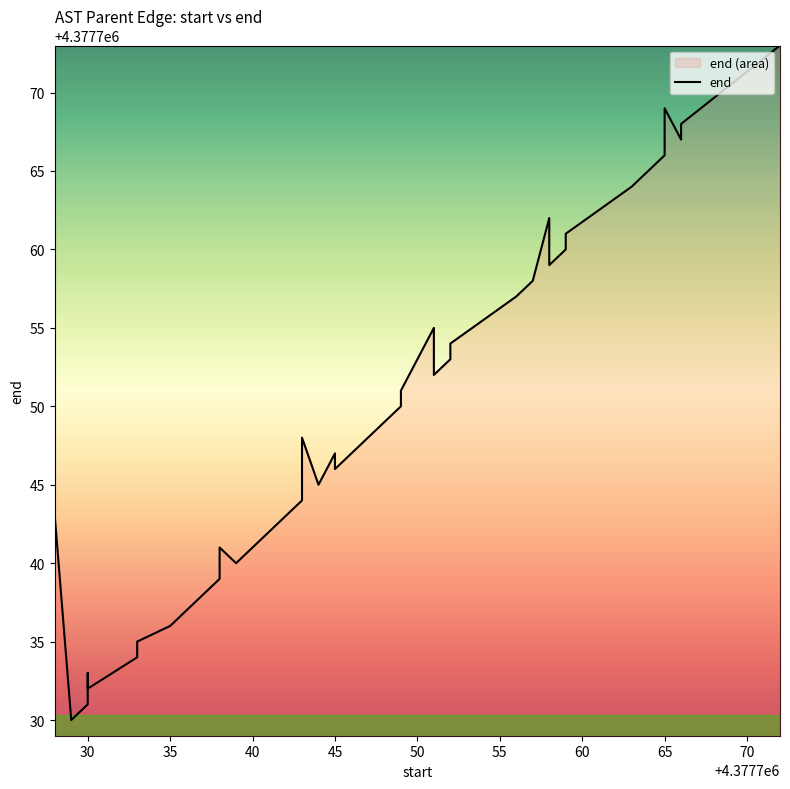

What is the smallest value displayed?

4377729